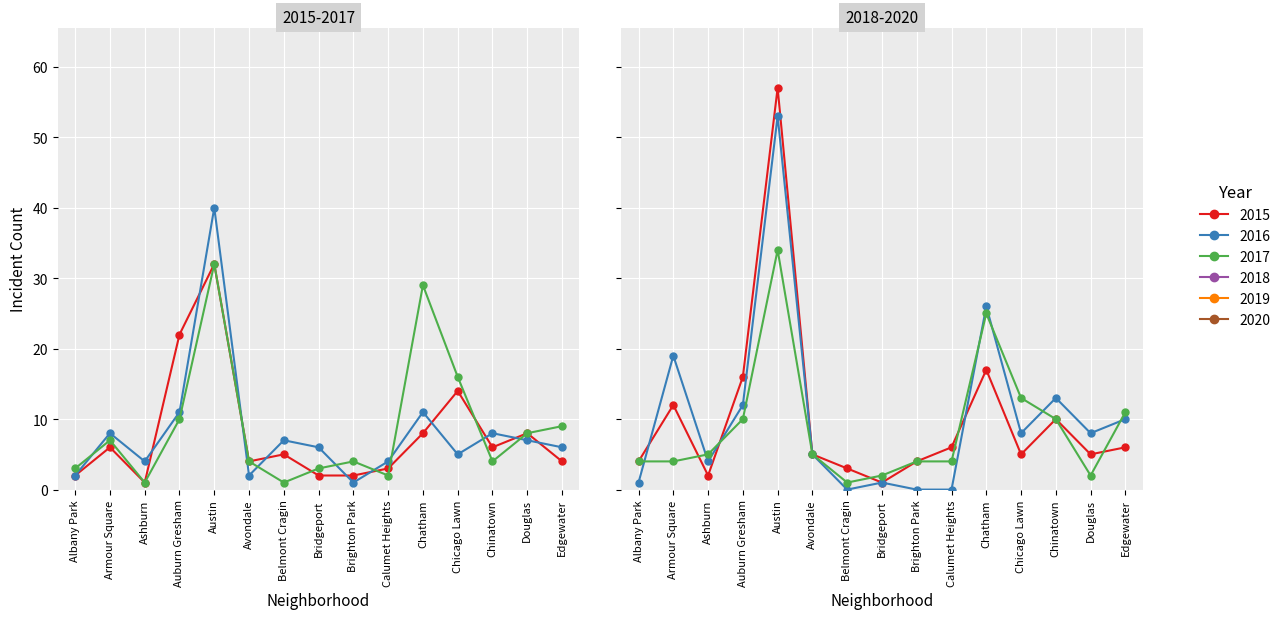

How many lines are shown in the chart?

6